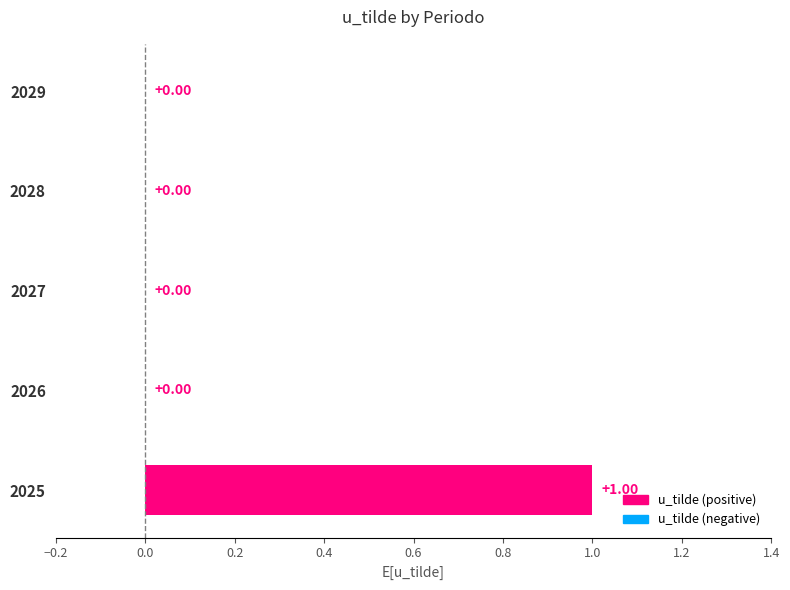

Which has a higher value, 2026 or 2025?

2025